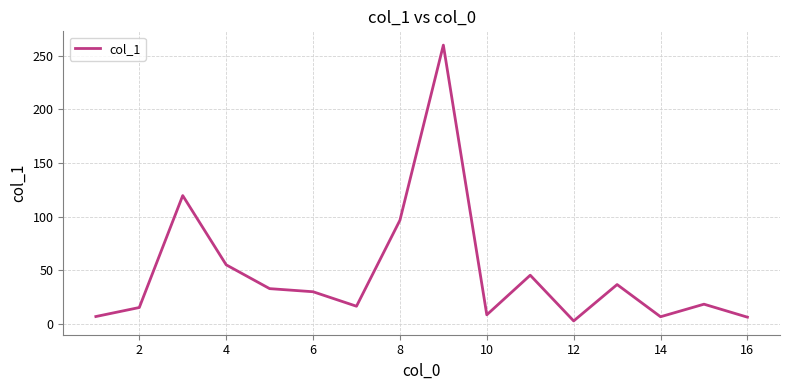

What is the maximum value shown in the chart?

259.8